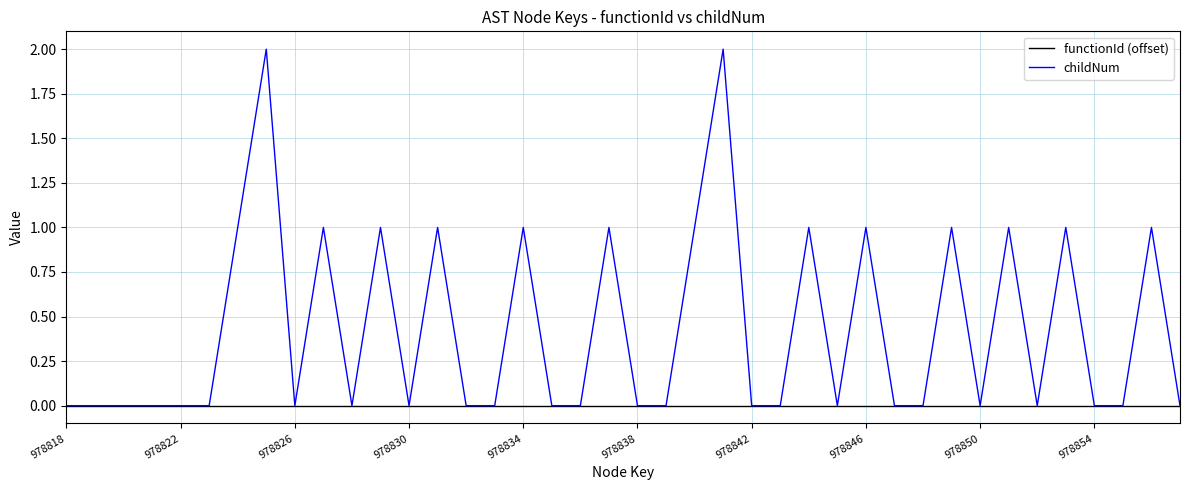

How many distinct data groups are displayed?

2